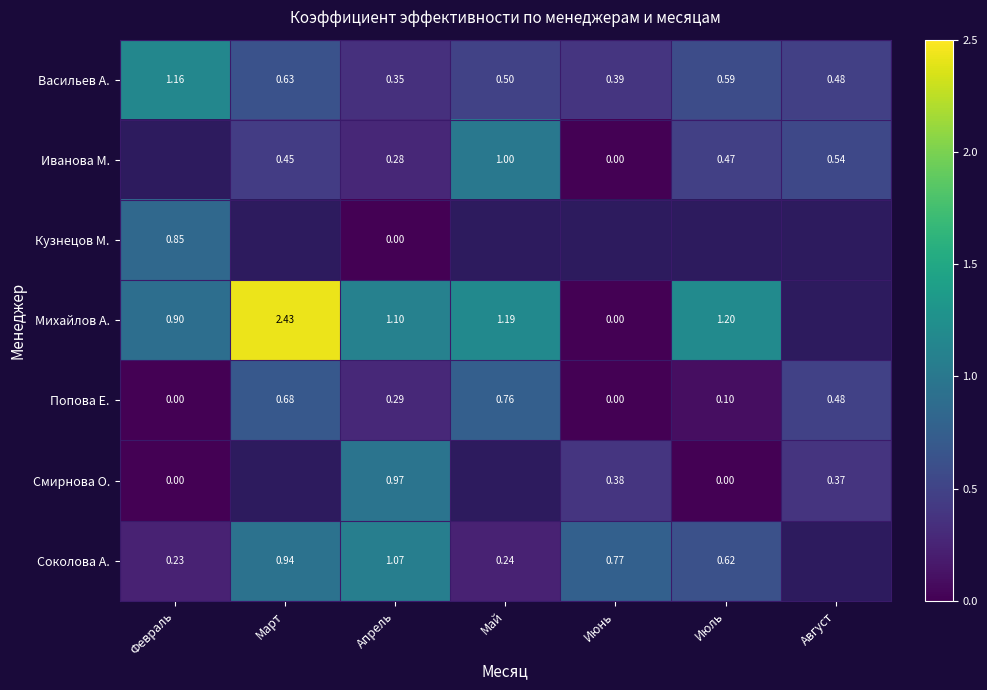

Rank the series at Апрель from lowest to highest value.

Кузнецов М., Иванова М., Попова Е., Васильев А., Смирнова О., Соколова А., Михайлов А.